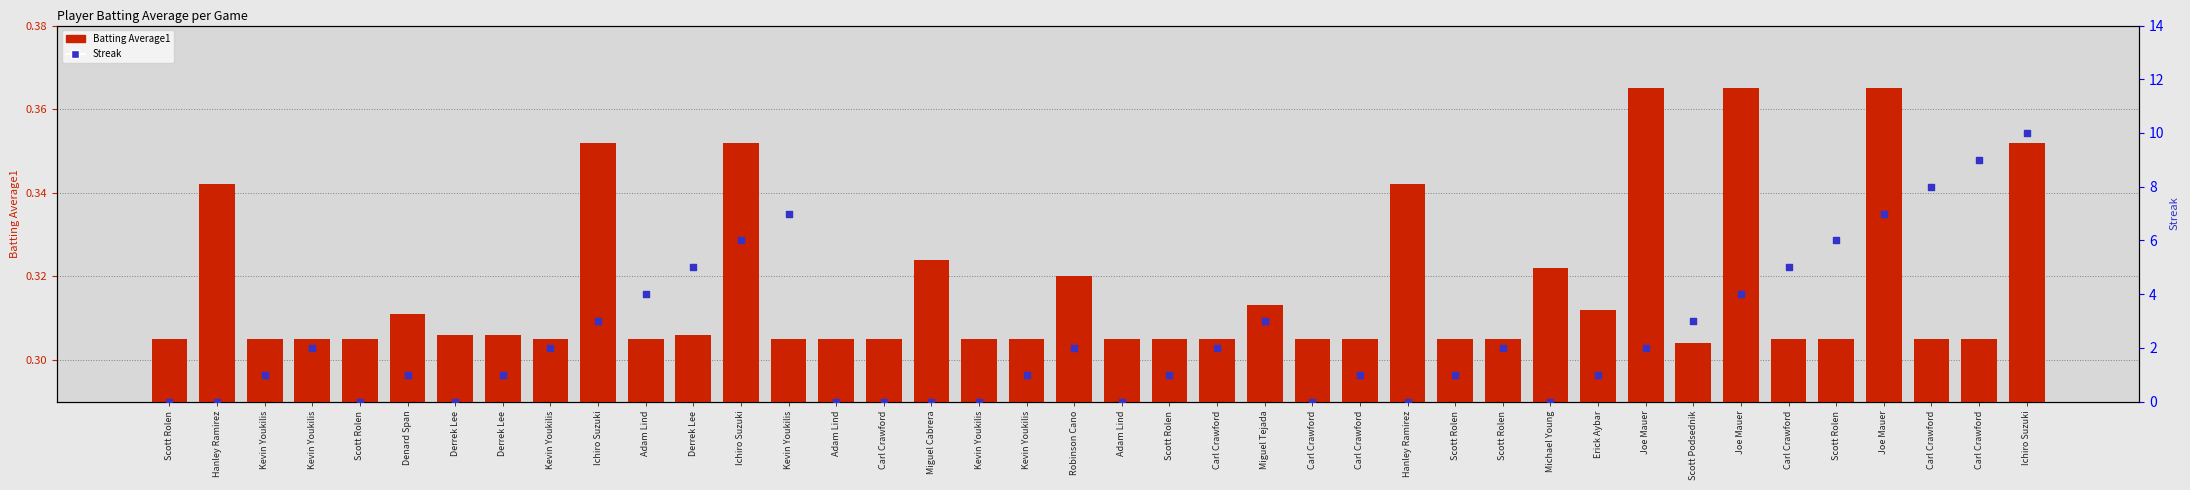

At which category is the sum across all series the highest?

Ichiro Suzuki